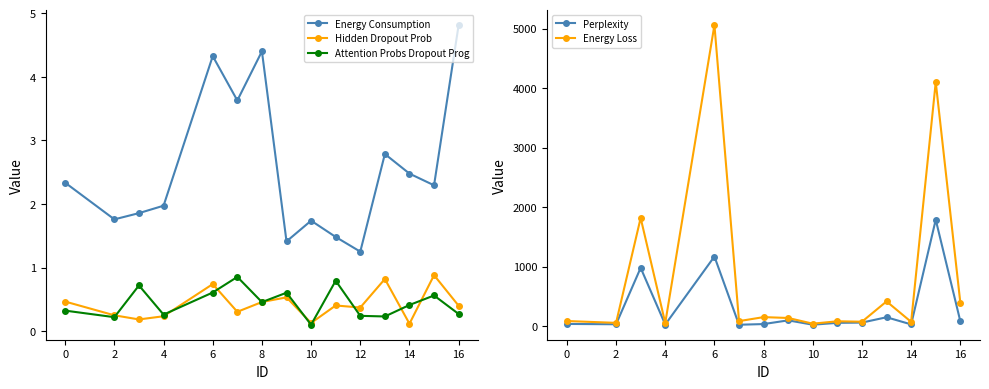

How many lines are shown in the chart?

5